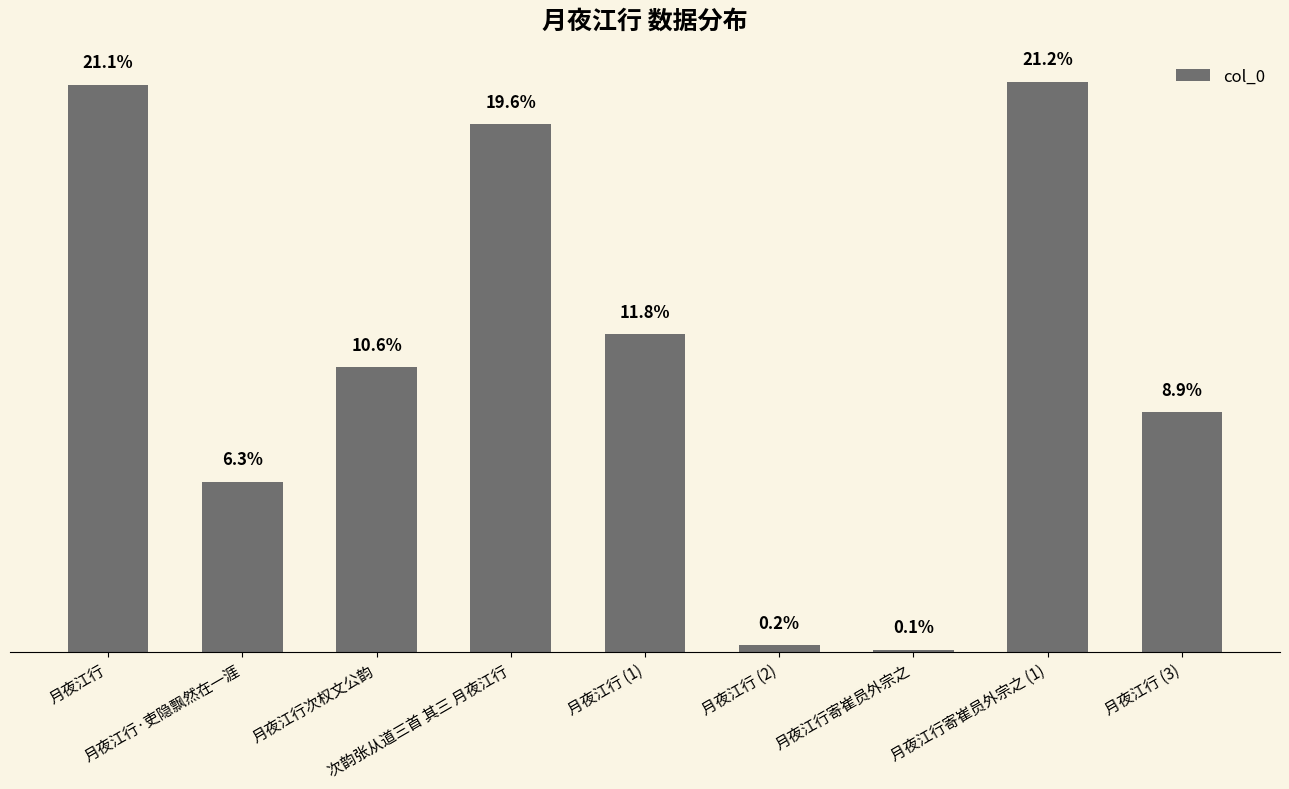

Approximately how many times larger is the value at 月夜江行·吏隐飘然在一涯 compared to 月夜江行 (3)?

0.7